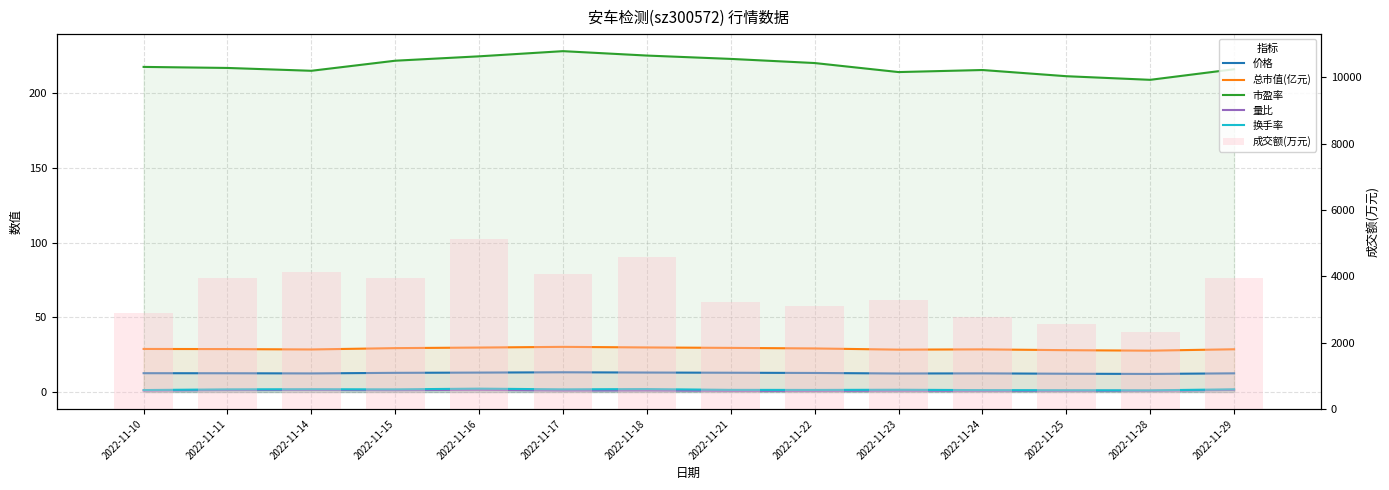

Is the value of 成交额(万元) at 2022-11-23 greater than the value of 市盈率 at 2022-11-17?

Yes